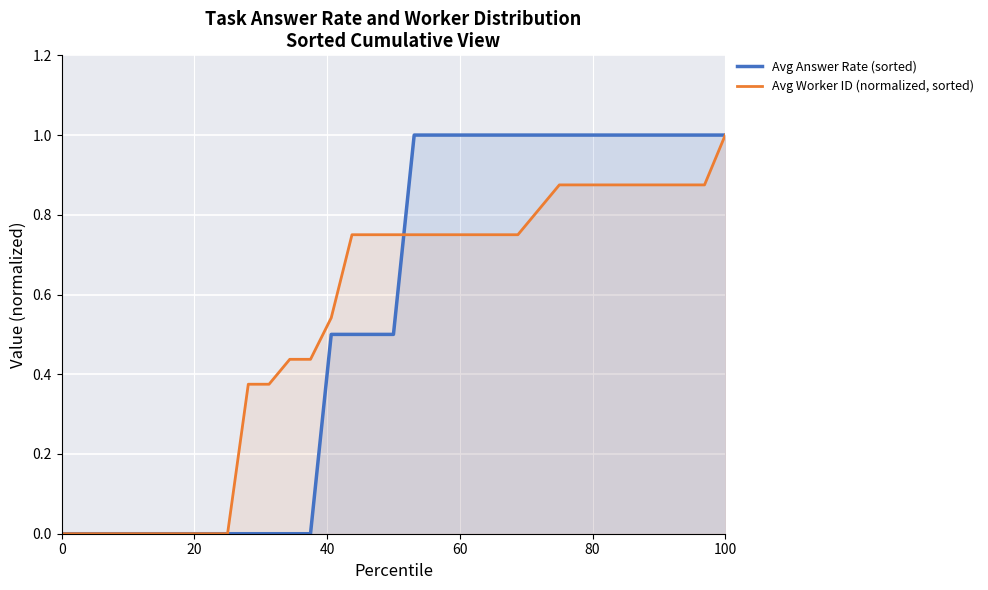

How many values in Avg Worker ID (normalized, sorted) are above zero?

24